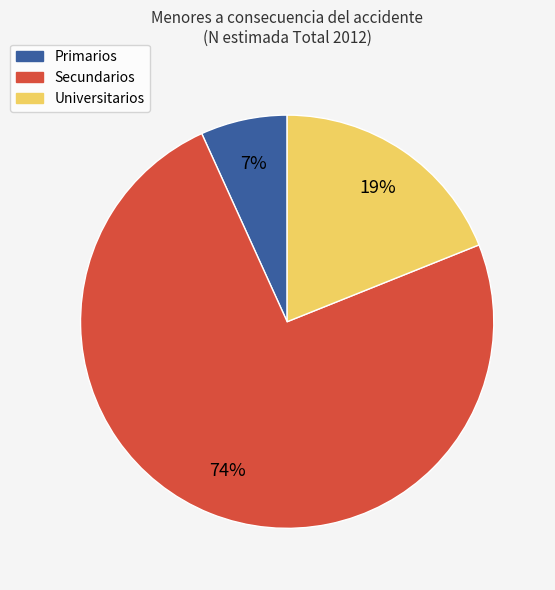

How many segments does this pie chart have?

3